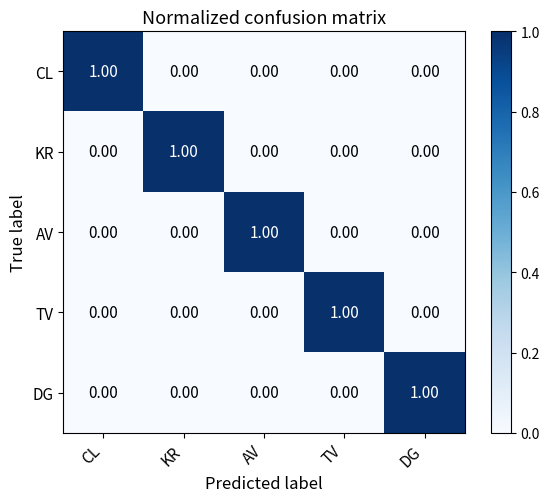

Is the value of TV at TV greater than the value of CL at DG?

Yes